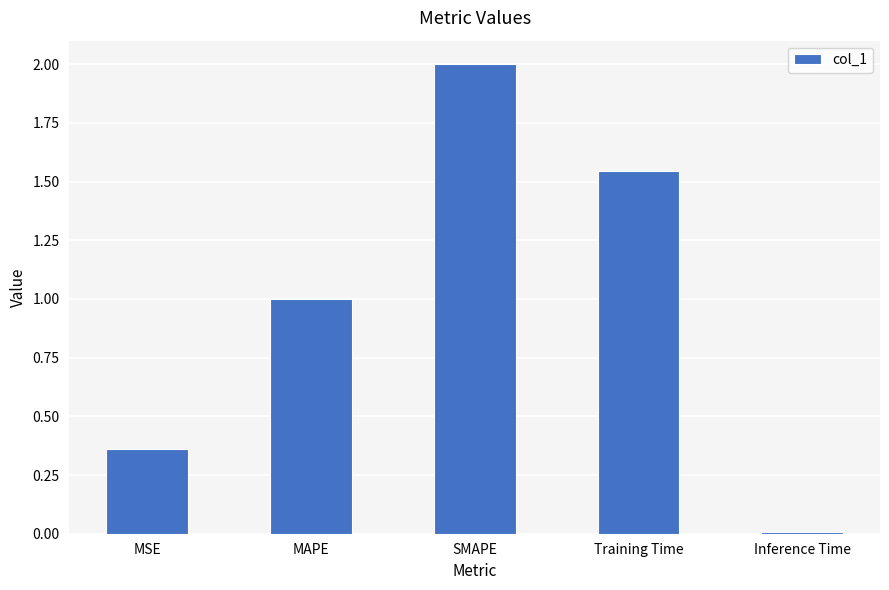

The value at SMAPE is 0.6. True or false?

False